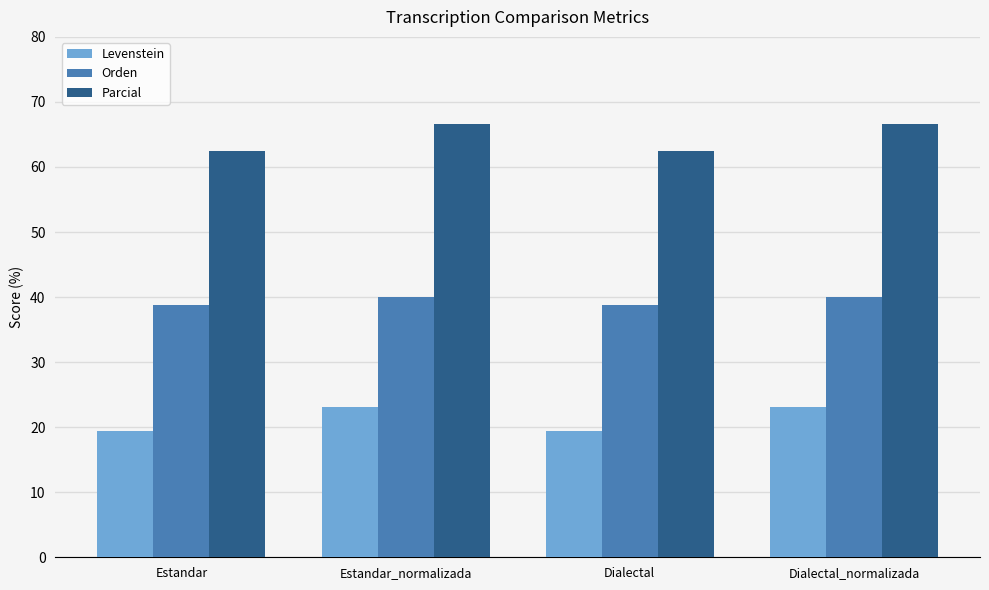

What is the sum of the Parcial values at Estandar and Dialectal?

125.0